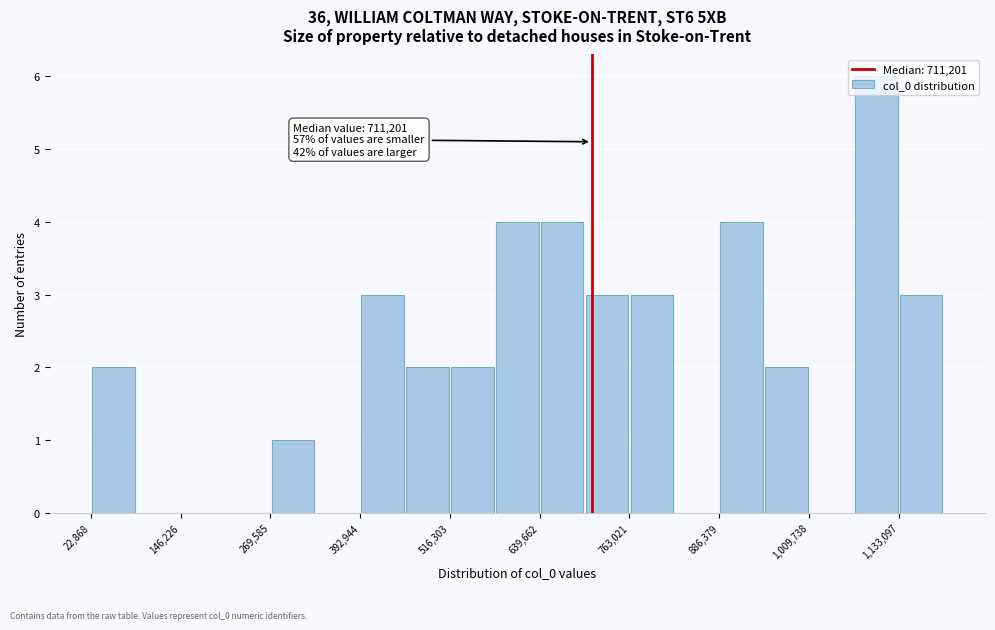

Read against the x-axis, roughly where is the centre of the tallest bar?

1100000